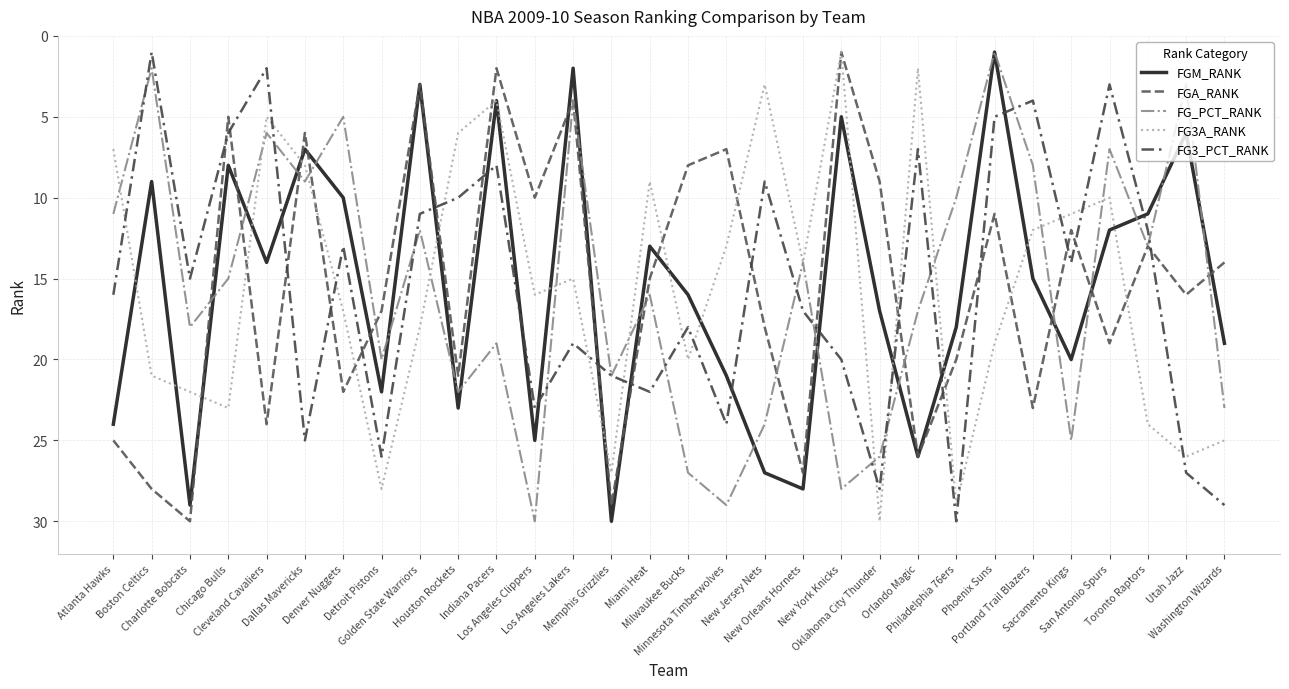

Does the chart display data point markers on the line(s)?

No